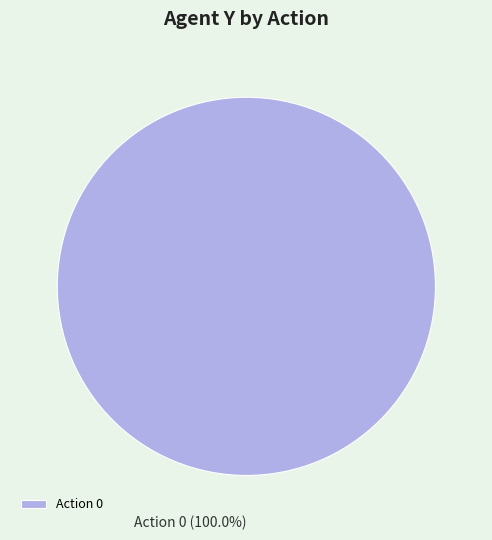

Which category accounts for the majority?

Action 0